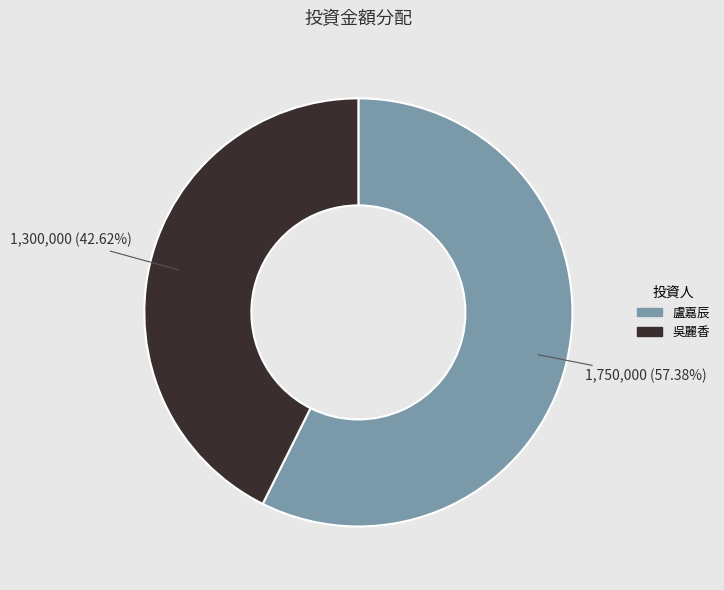

The 盧嘉辰 slice represents 68% of the pie. True or false?

False